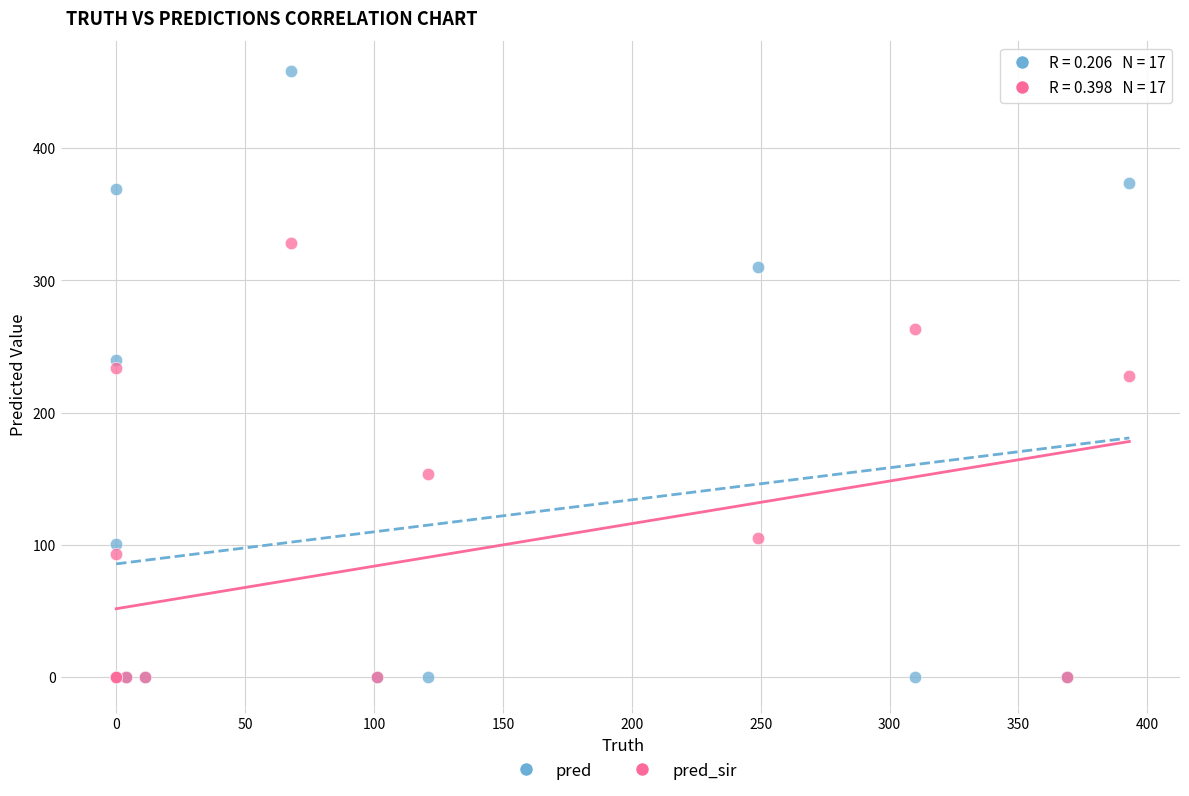

In the pred_sir series, what Y value is closest to 164?

154